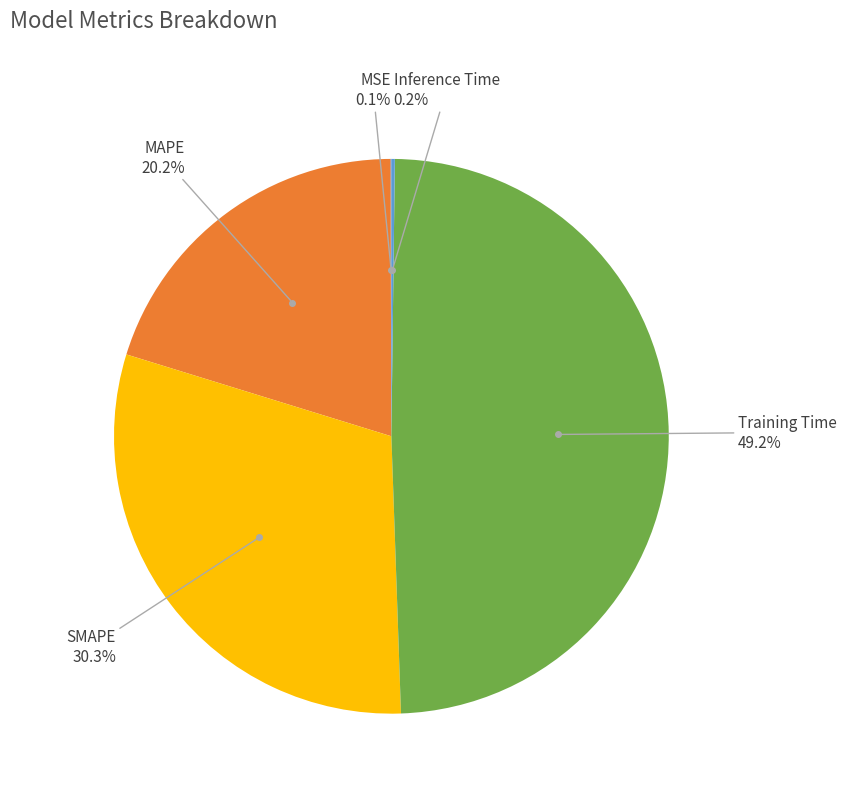

To the nearest percent, what is the average slice percentage?

20%